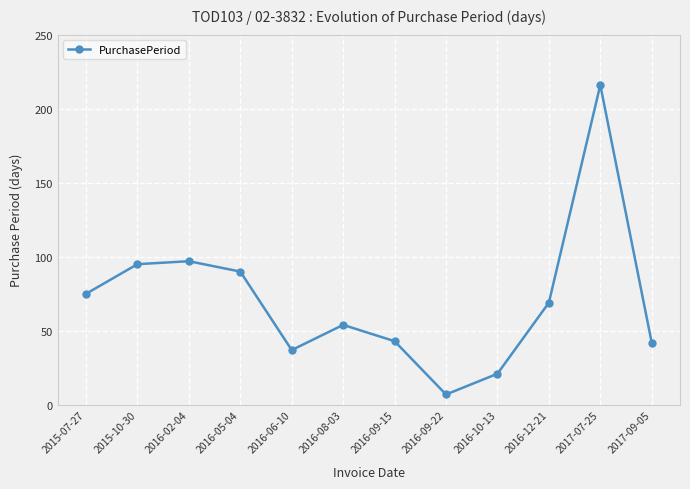

Which category has the lowest value across all series?

2016-09-22